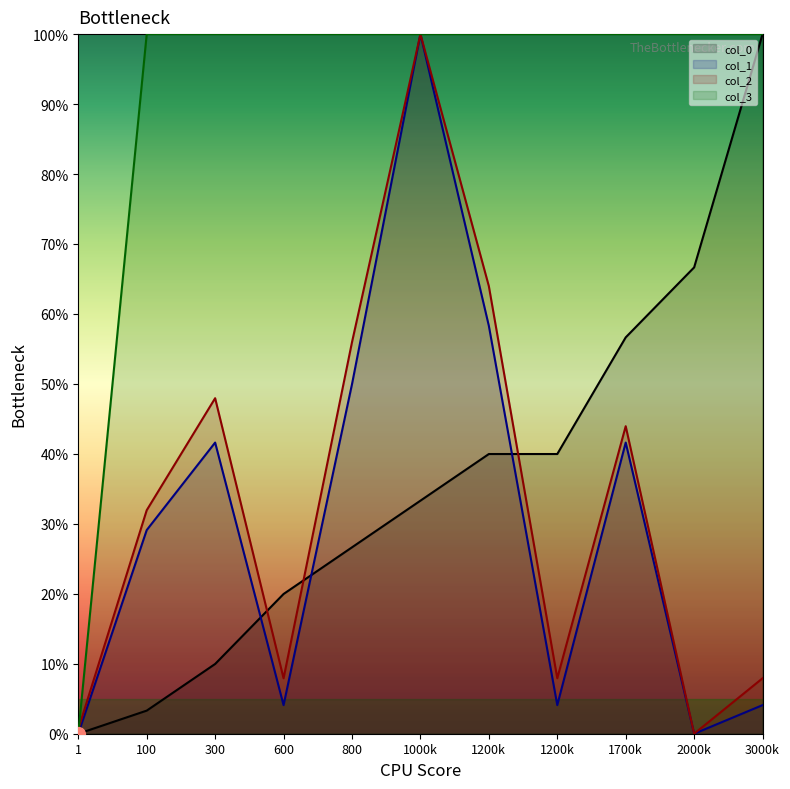

How many lines are shown in the chart?

4